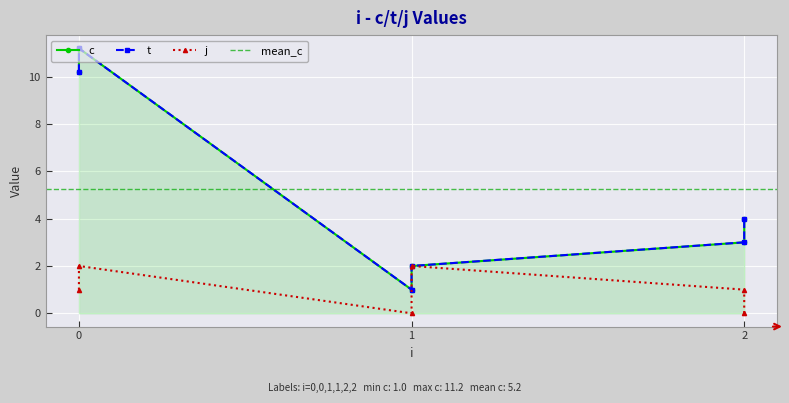

In c, how many points are lower than both neighbors (excluding endpoints)?

1